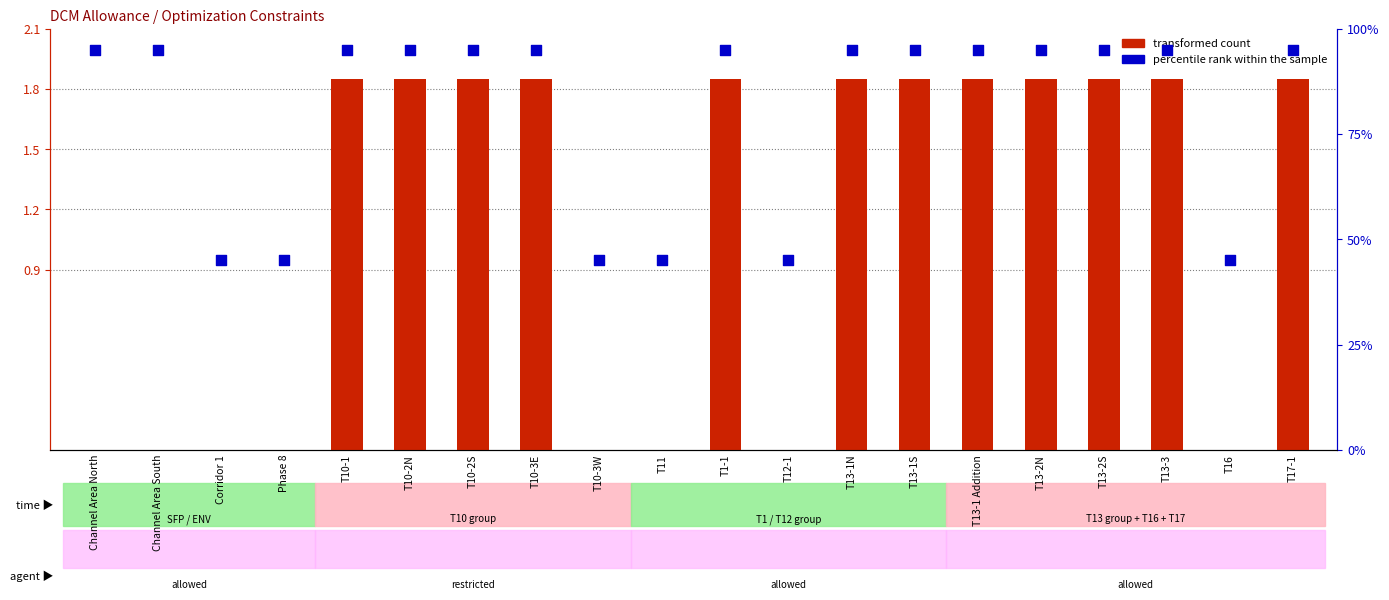

Which series contains the highest Y value?

percentile rank within the sample